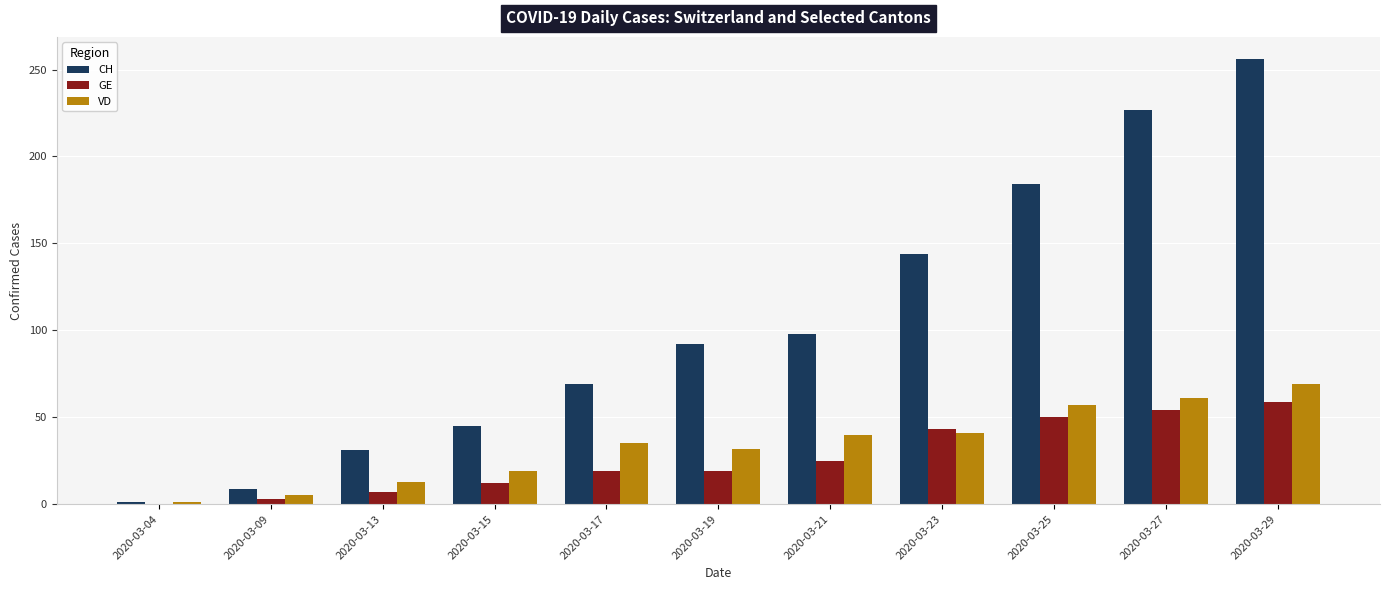

What is the sum of the GE values at 2020-03-15 and 2020-03-17?

31